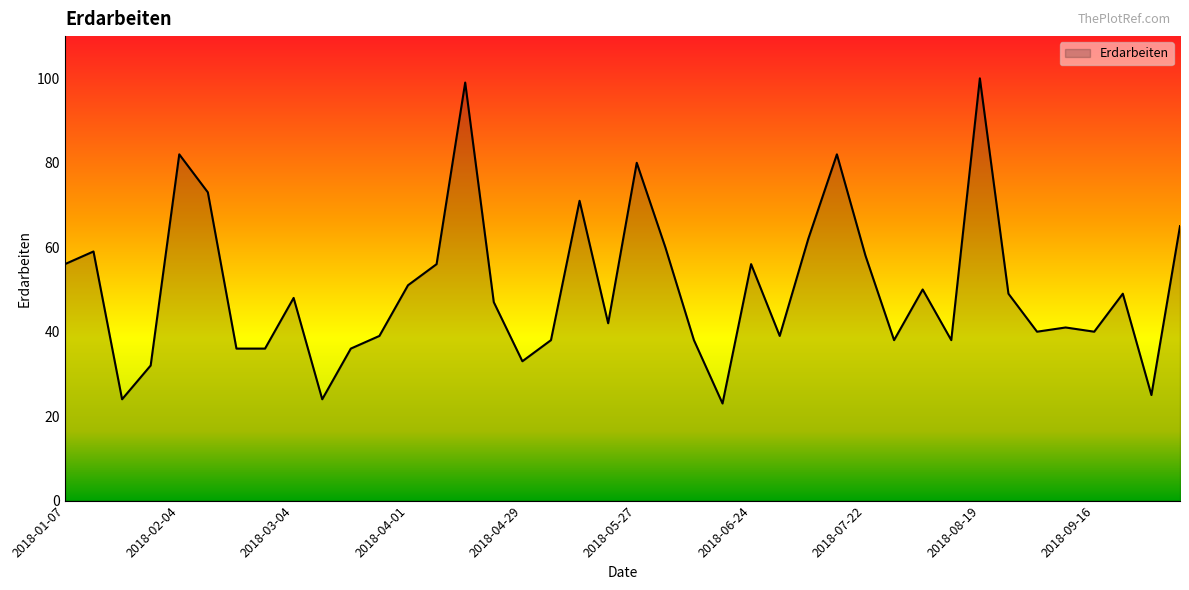

What is the average value?

50